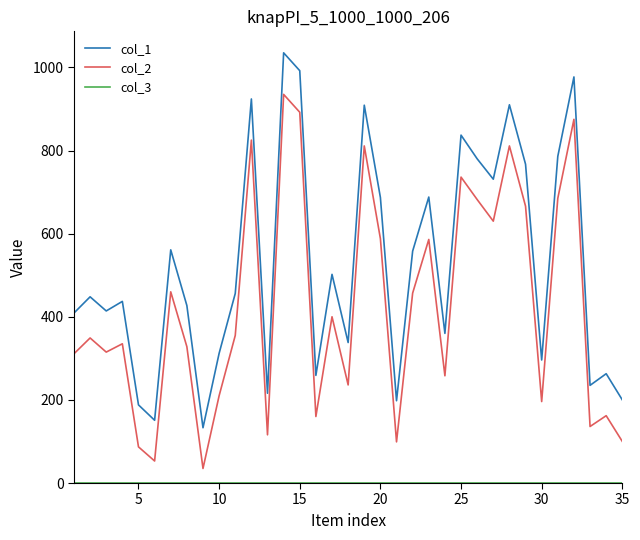

True or false: col_2 and col_1 cross at least once.

False